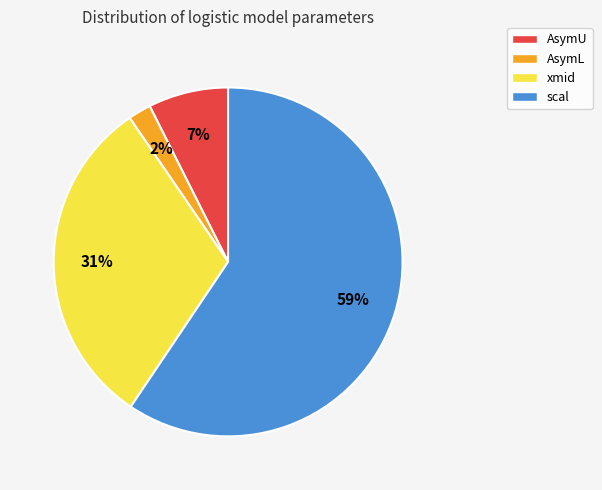

What is the largest slice in the pie chart?

scal